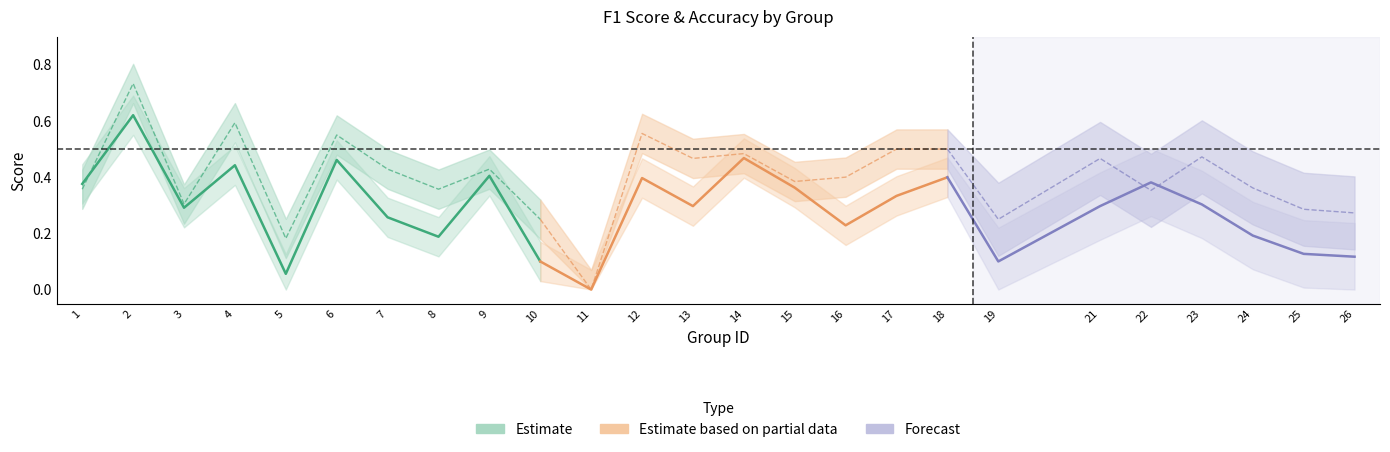

Which label corresponds to the smallest value in the chart?

11